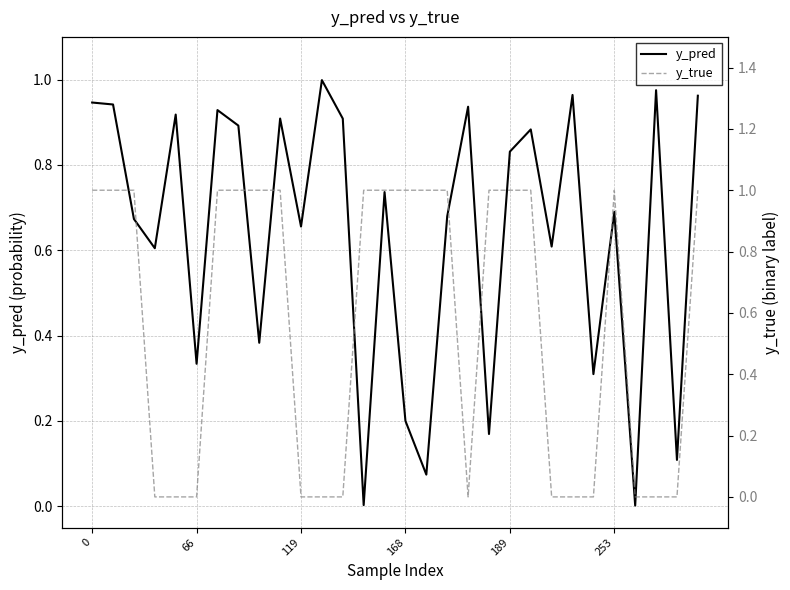

Reading left to right, list all the values displayed in this chart.

y_pred: 0.9	0.9	0.7	0.6	0.9	0.3	0.9	0.9	0.4	0.9	0.7	1.0	0.9	0.0	0.7	0.2	0.1	0.7	0.9	0.2	0.8	0.9	0.6	1.0	0.3	0.7	0.0	1.0	0.1	1.0
y_true: 1.0	1.0	1.0	0.0	0.0	0.0	1.0	1.0	1.0	1.0	0.0	0.0	0.0	1.0	1.0	1.0	1.0	1.0	0.0	1.0	1.0	1.0	0.0	0.0	0.0	1.0	0.0	0.0	0.0	1.0